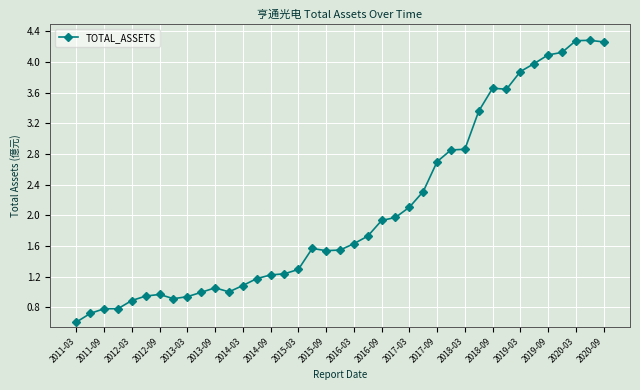

What is the smallest value displayed?

0.6